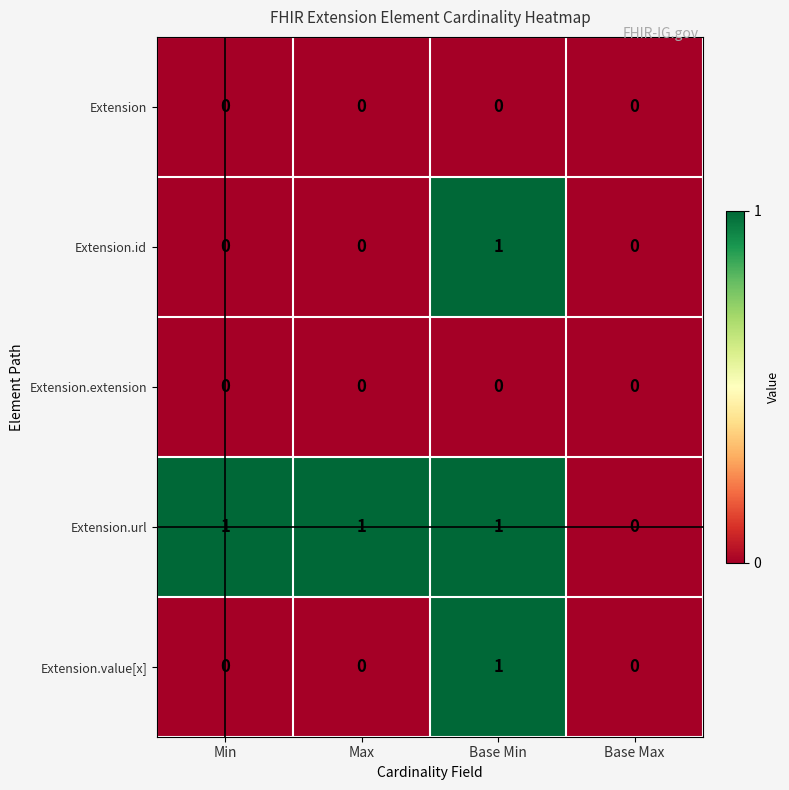

True or false: Extension has a value of 0 at Base Min.

True